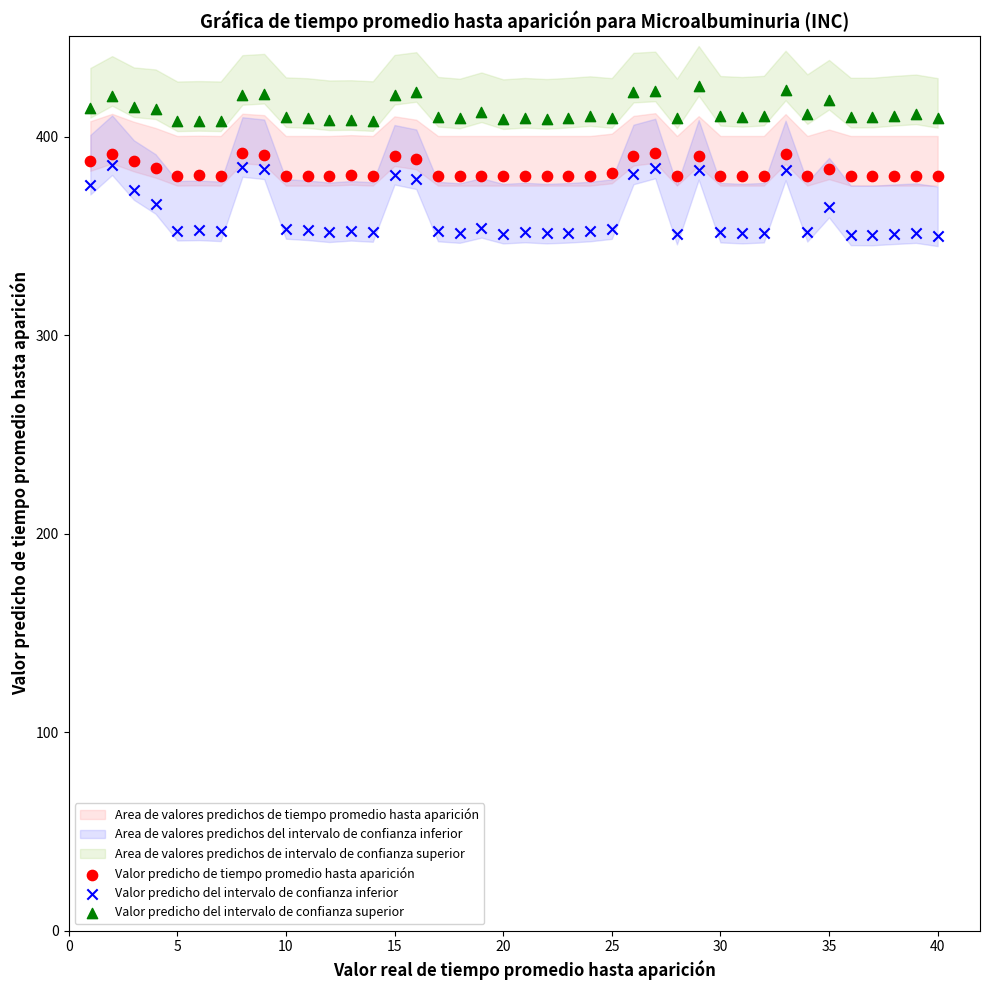

Across all data points, what is the range of X values (max minus min)?

39.0